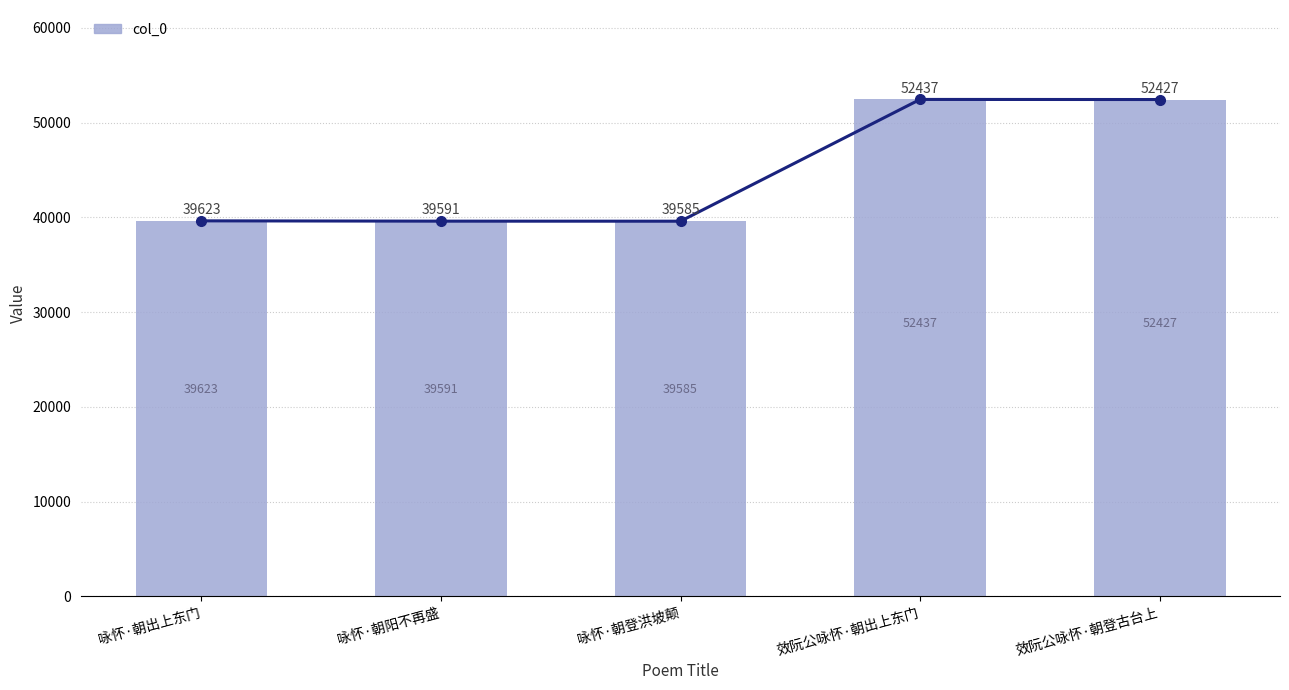

What is the value of the 3rd bar from the left?

39585